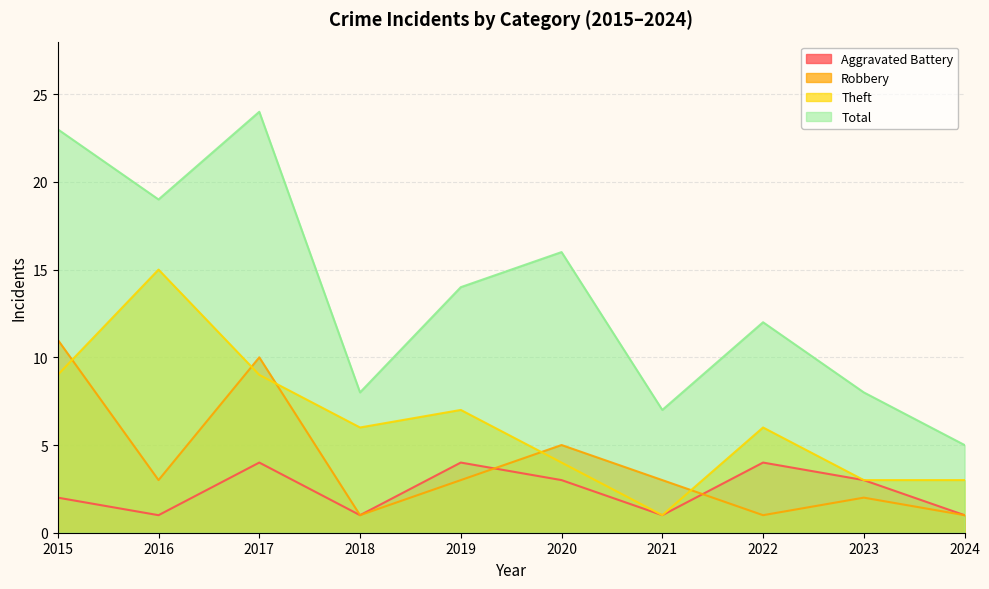

Reading right to left, what are all the values shown in this chart?

Aggravated Battery: 1	3	4	1	3	4	1	4	1	2
Robbery: 1	2	1	3	5	3	1	10	3	11
Theft: 3	3	6	1	4	7	6	9	15	9
Total: 5	8	12	7	16	14	8	24	19	23